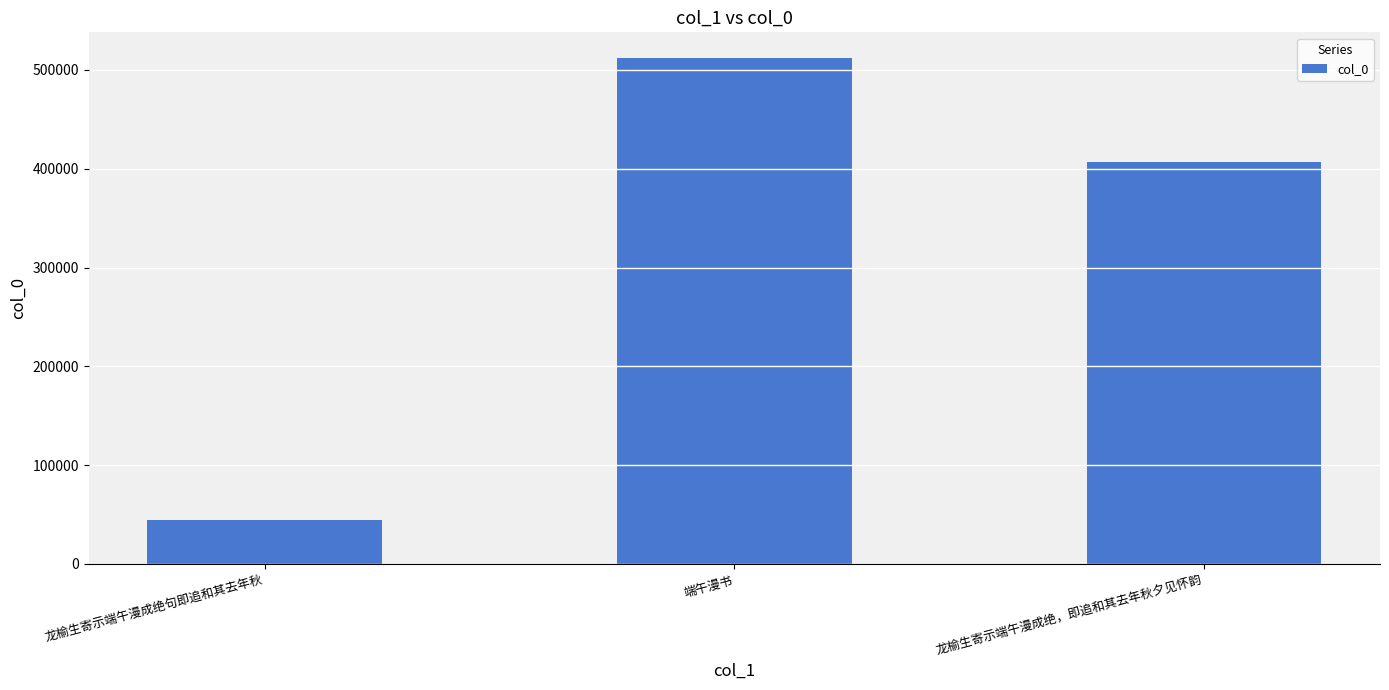

What is the difference between the values at 龙榆生寄示端午漫成绝，即追和其去年秋夕见怀韵 and 龙榆生寄示端午漫成绝句即追和其去年秋?

362391